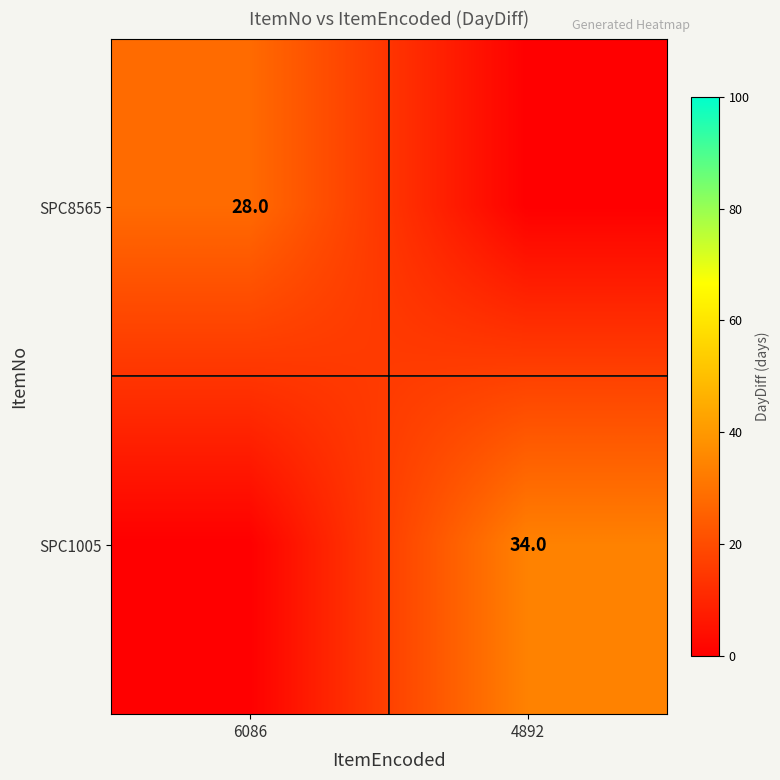

The value of SPC8565 at 6086 is 43. True or false?

False